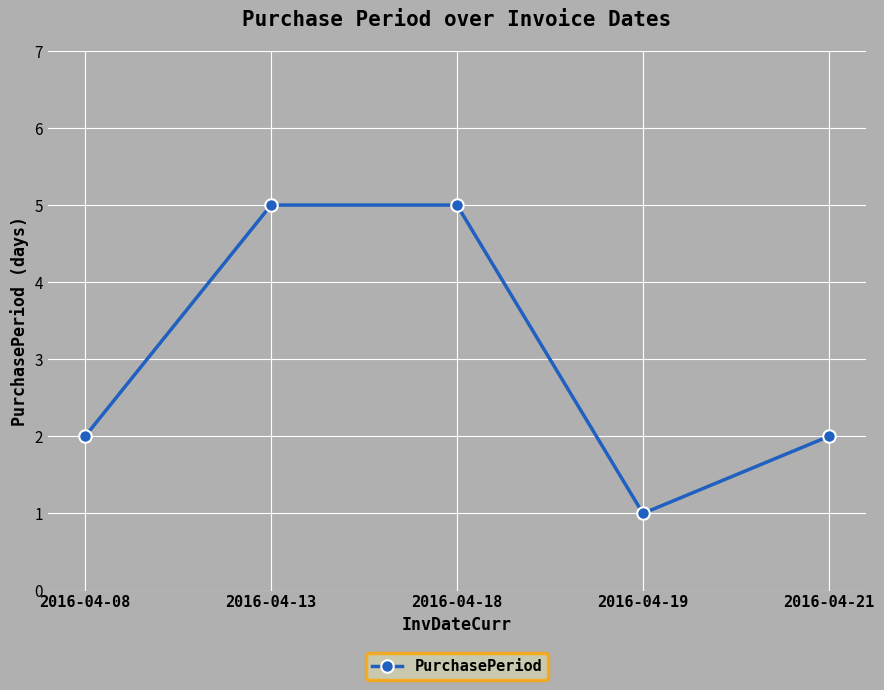

Which category has the lowest value across all series?

2016-04-19